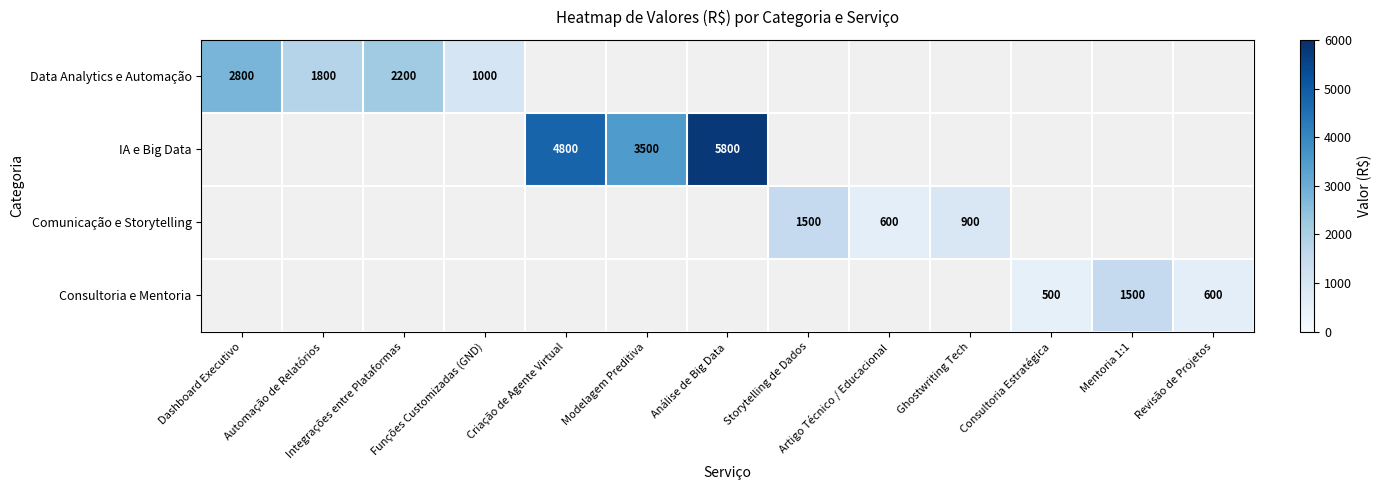

Is it true that Comunicação e Storytelling equals 421.3 at Storytelling de Dados?

False